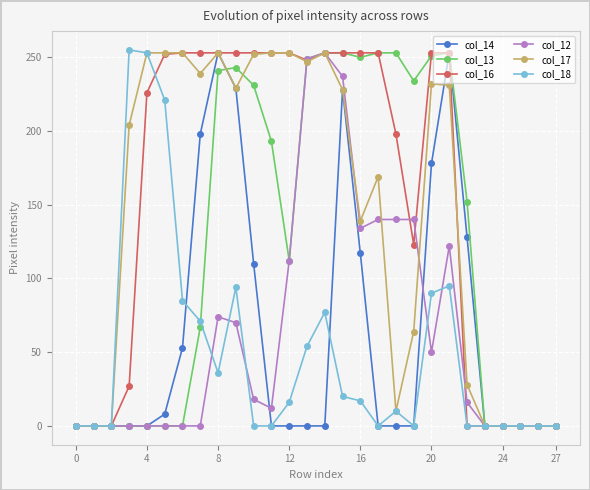

What is the difference between the maximum and second lowest values in the col_12 series?

253